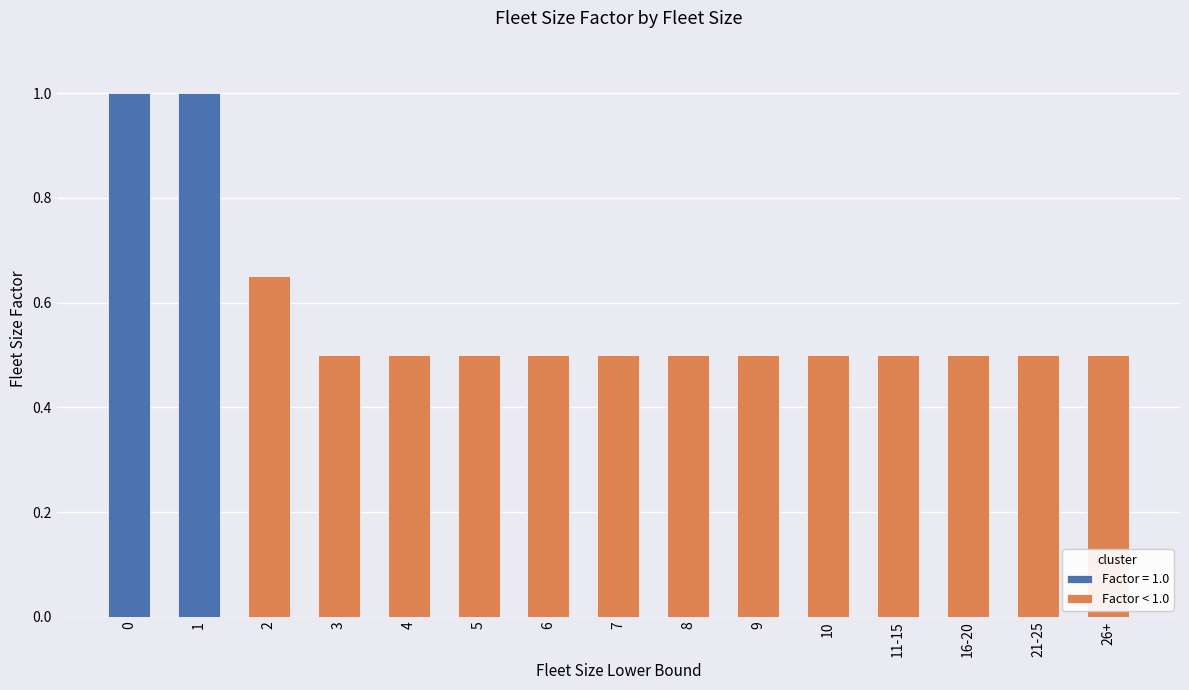

What is the average value of the Factor < 1.0 series?

0.5